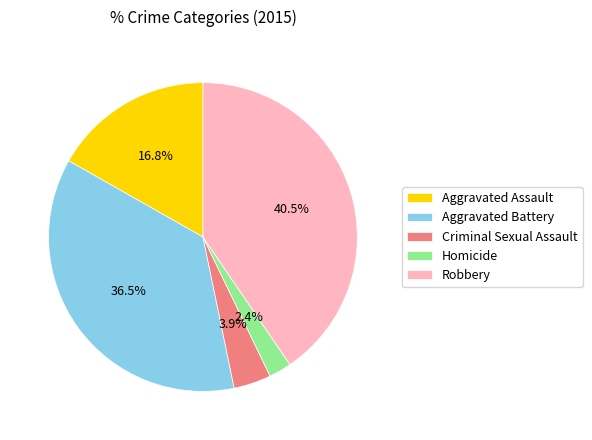

Approximately how many times larger is the value at Robbery compared to Aggravated Battery?

1.1